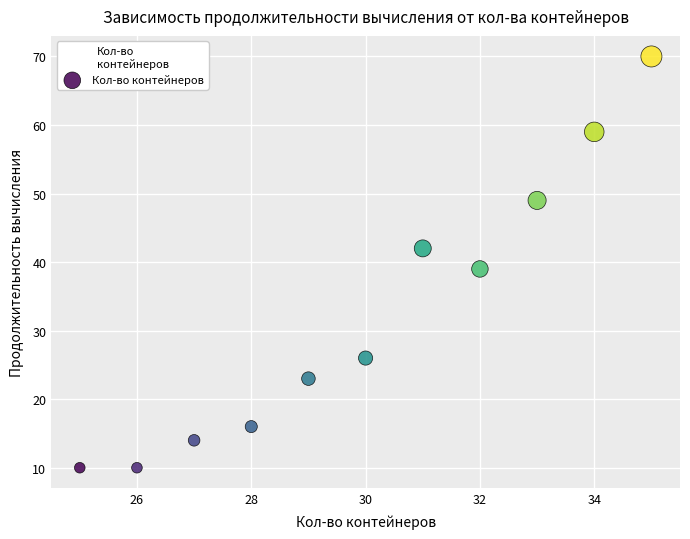

What Y value in the scatter plot is closest to 40?

39